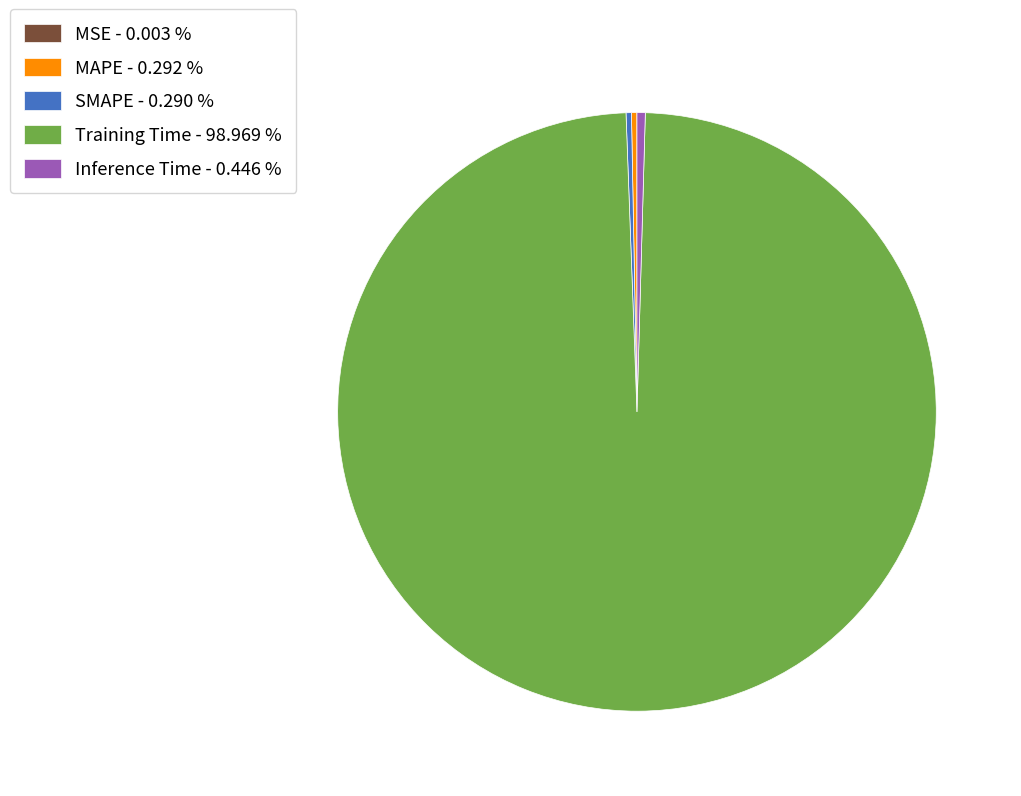

Is the sum of SMAPE - 0.290 % and Training Time - 98.969 % greater than half?

Yes